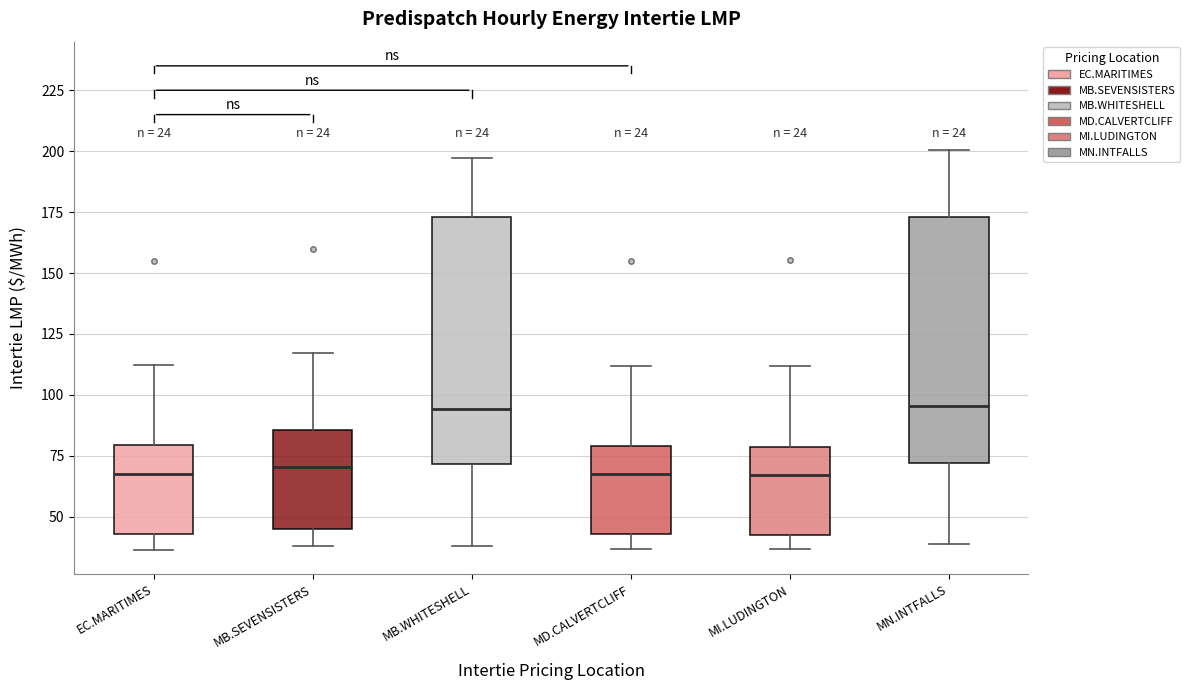

Where does the lower whisker of the box for MI.LUDINGTON end on the y-axis? The values are not printed on the chart, so give them approximately, as read against the axis.

35